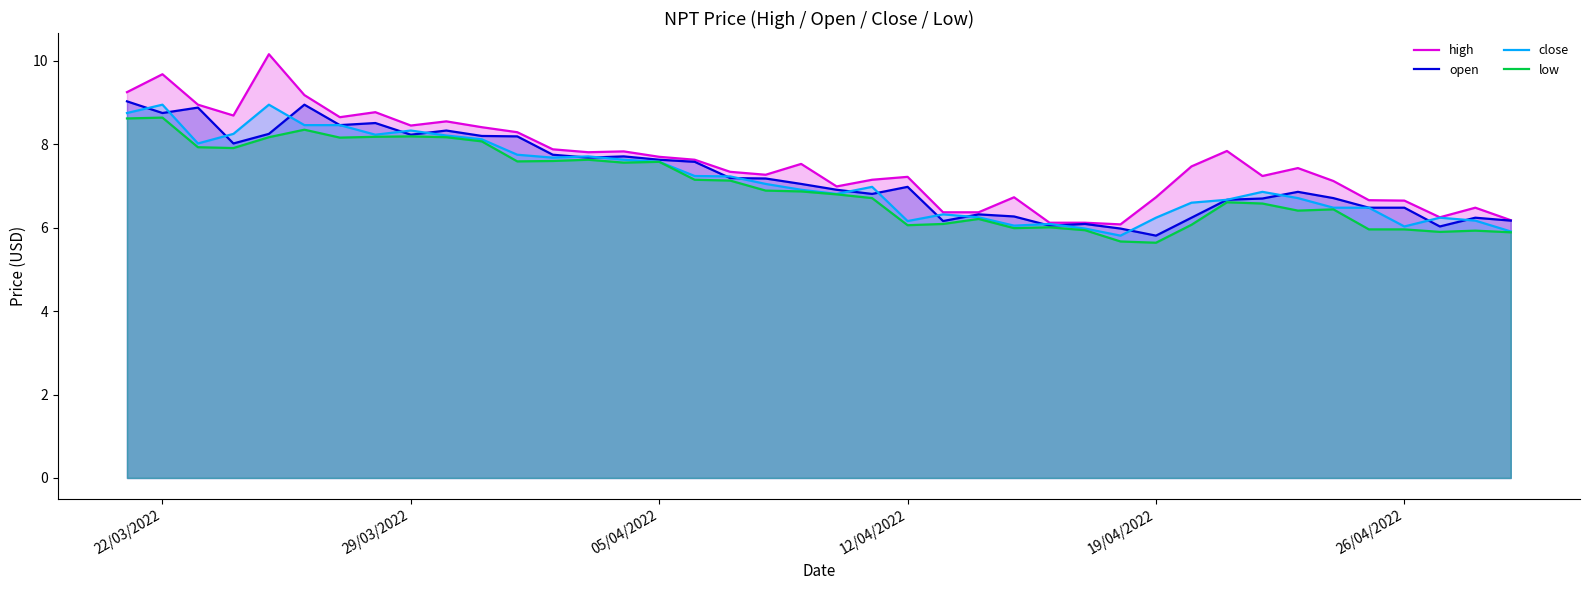

The value of low at 12/04/2022 is 6.1. True or false?

True